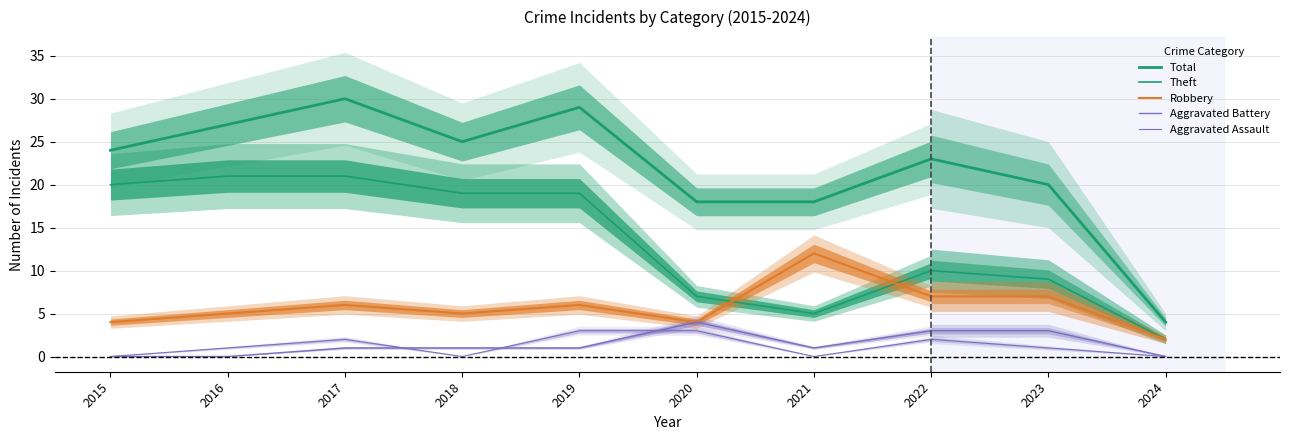

The value of Robbery at 2017 is 6. True or false?

True